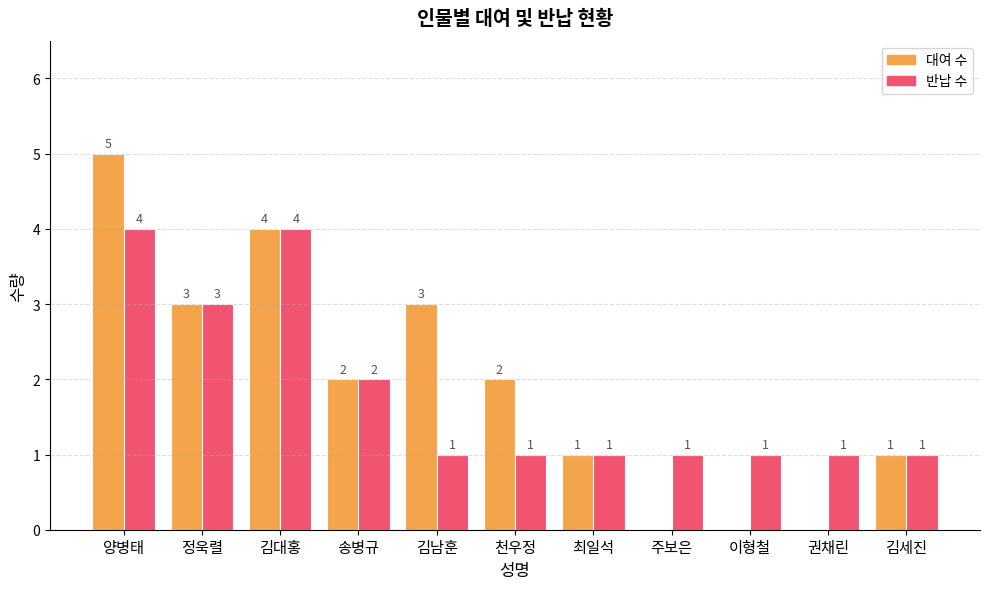

Reading left to right, transcribe all the data shown in this chart.

대여 수: 양병태=5	정욱렬=3	김대홍=4	송병규=2	김남훈=3	천우정=2	최일석=1	주보은=0	이형철=0	권채린=0	김세진=1
반납 수: 양병태=4	정욱렬=3	김대홍=4	송병규=2	김남훈=1	천우정=1	최일석=1	주보은=1	이형철=1	권채린=1	김세진=1